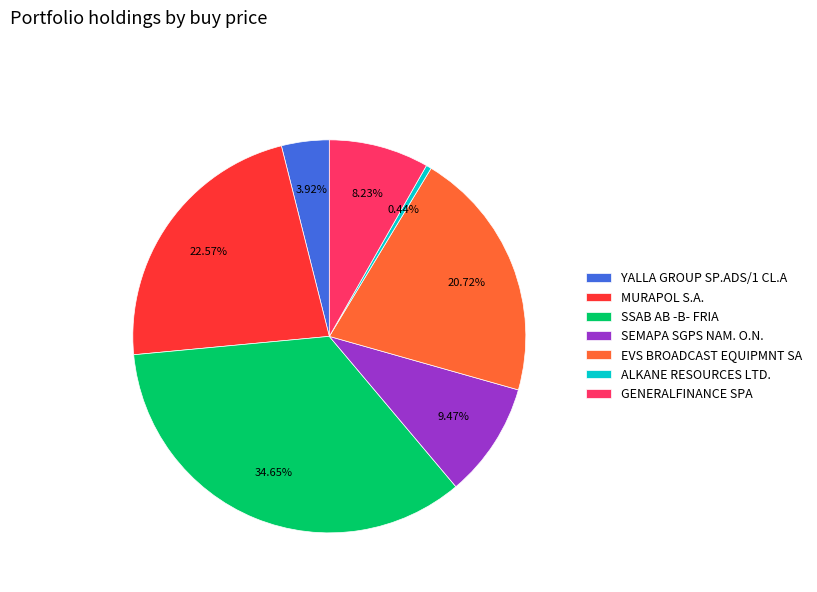

Combined, do MURAPOL S.A. and YALLA GROUP SP.ADS/1 CL.A account for over 50%?

No